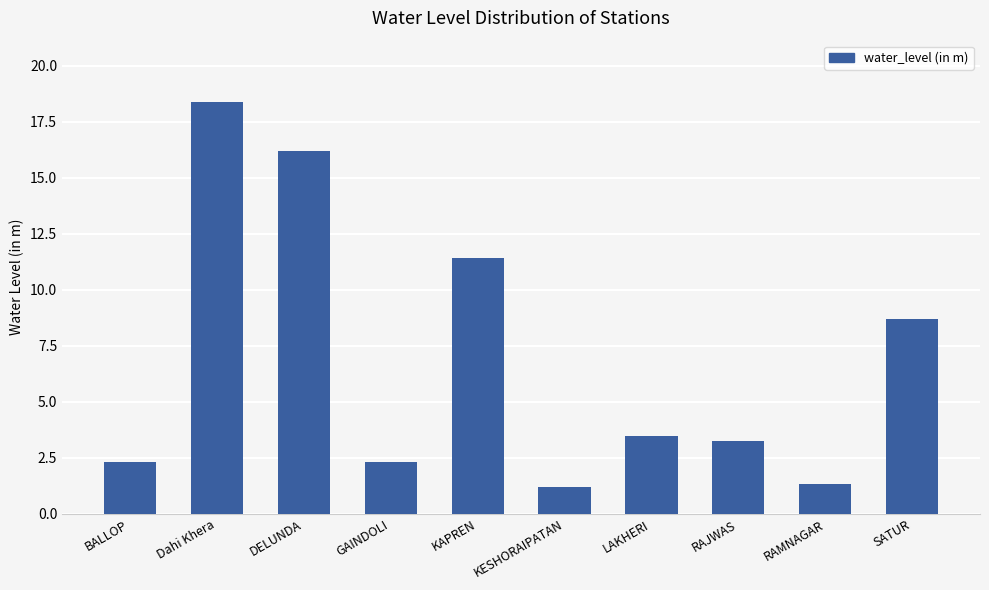

Reading right to left, transcribe all the data shown in this chart.

SATUR=8.7	RAMNAGAR=1.3	RAJWAS=3.2	LAKHERI=3.5	KESHORAIPATAN=1.2	KAPREN=11.4	GAINDOLI=2.3	DELUNDA=16.2	Dahi Khera=18.4	BALLOP=2.3